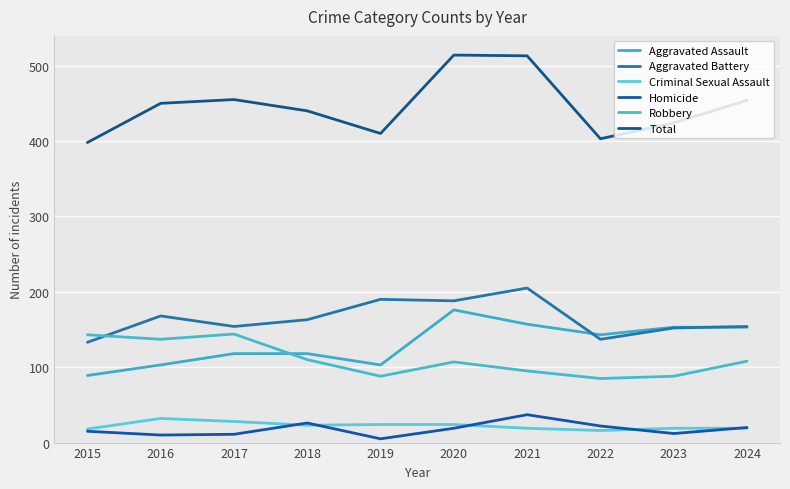

Is the value of Robbery at 2019 greater than the value of Aggravated Assault at 2017?

No